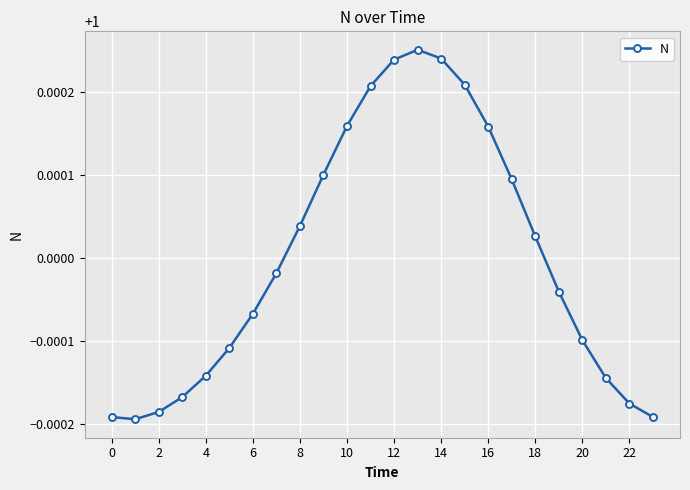

What is the sum of all values?

24.0